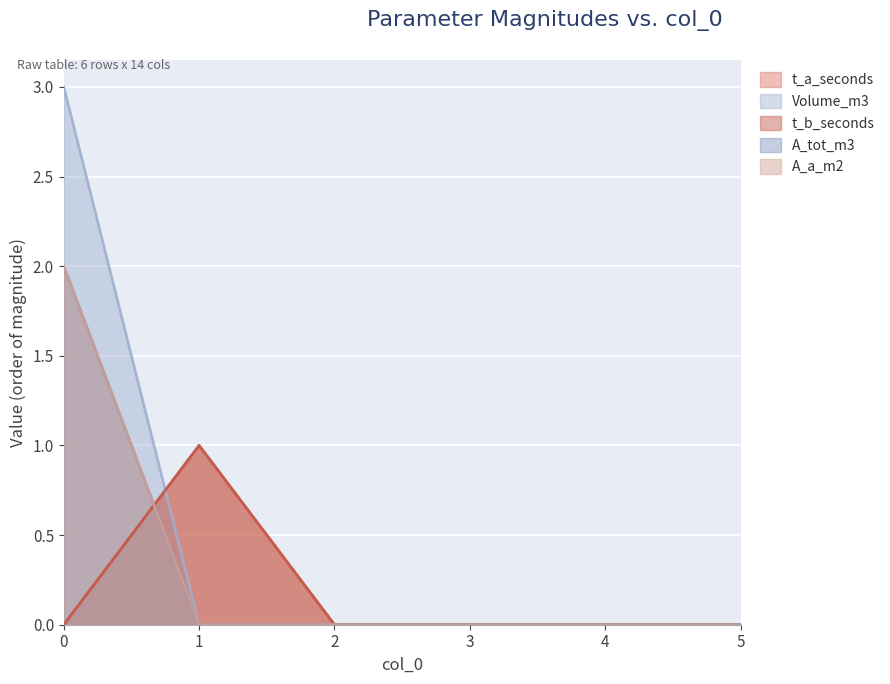

At which label is Volume_m3 closest to 1?

1